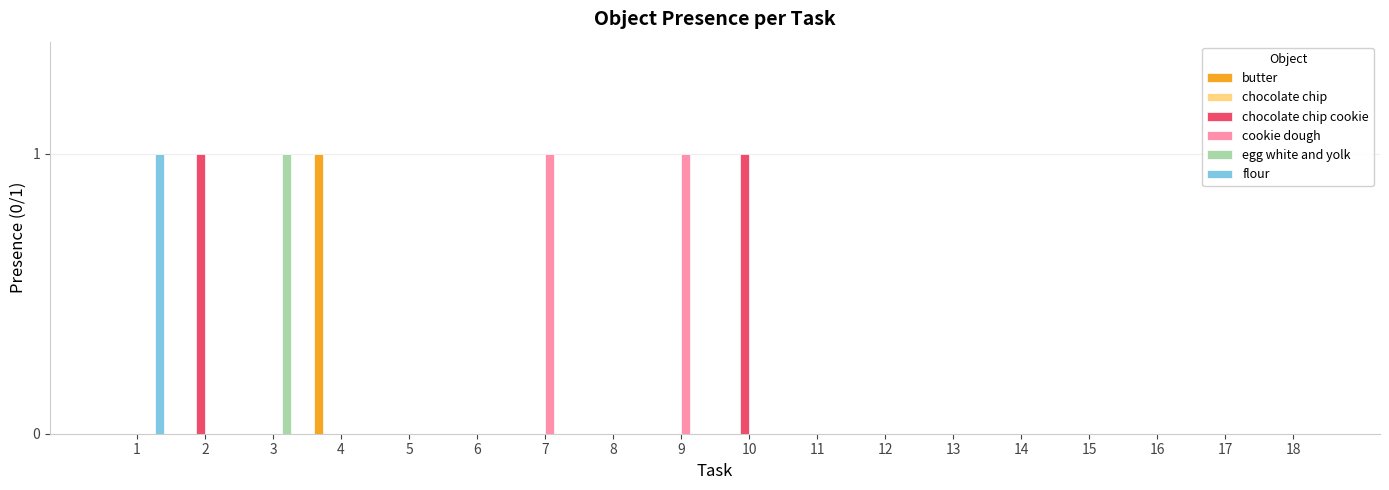

What is the sum of all flour values?

1